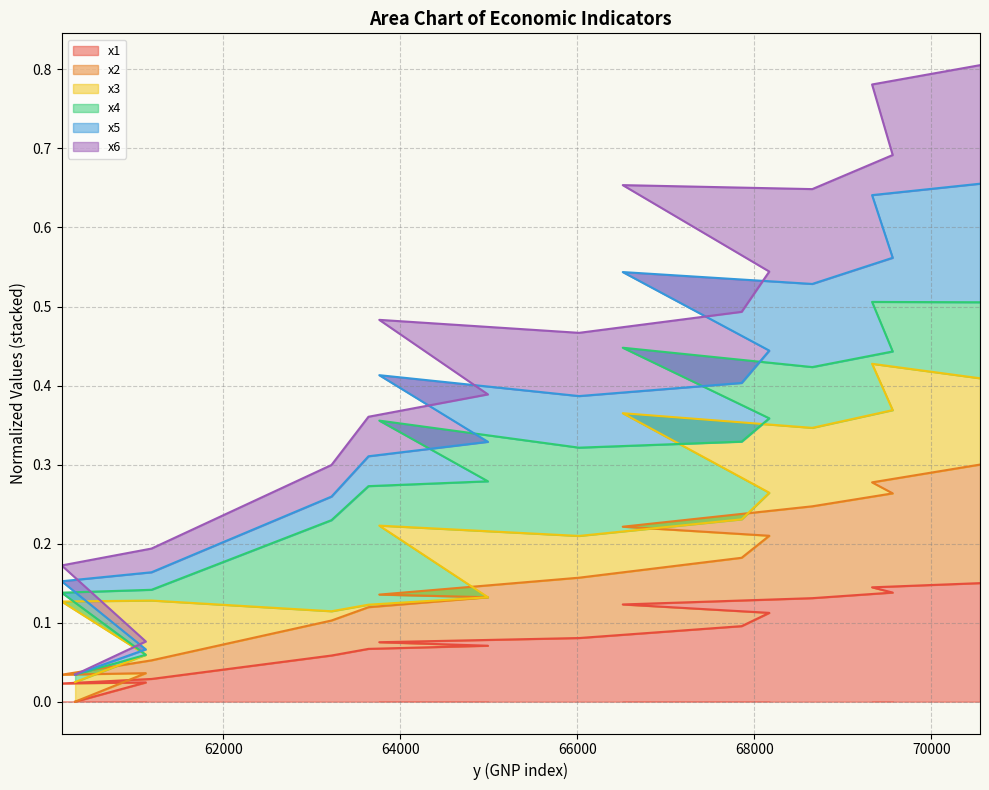

What are all the series names shown in the legend?

x1, x2, x3, x4, x5, x6